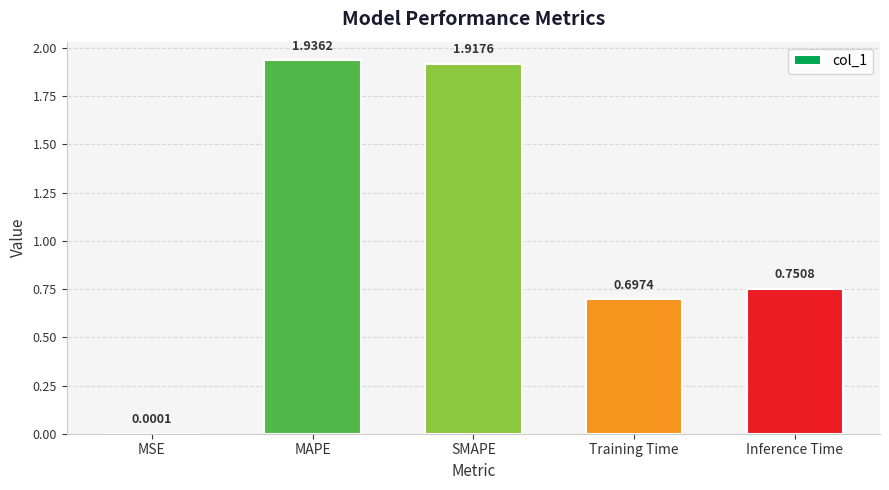

True or false: the data shows 0.7 at Training Time.

True